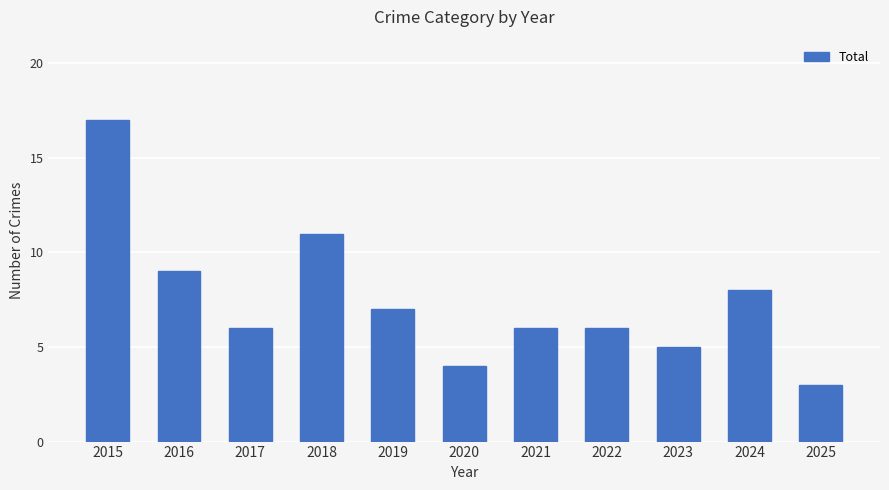

The chart shows a value of 6 at 2021. True or false?

True